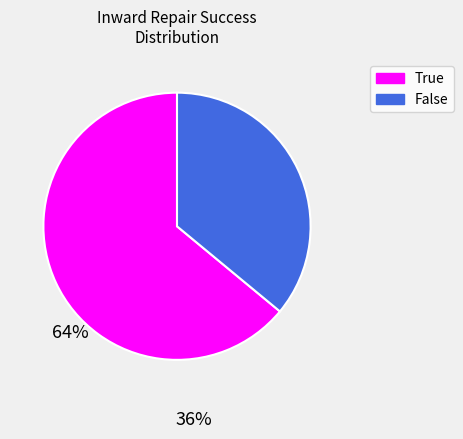

Does False account for over 50% of the chart?

No